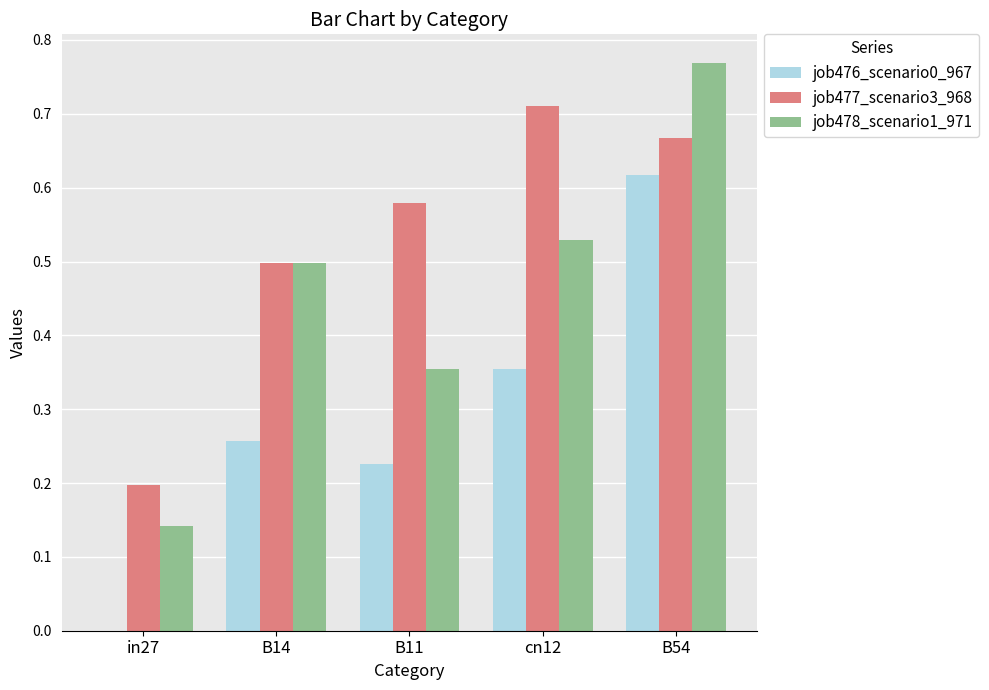

What is the total value across all series at cn12?

1.6